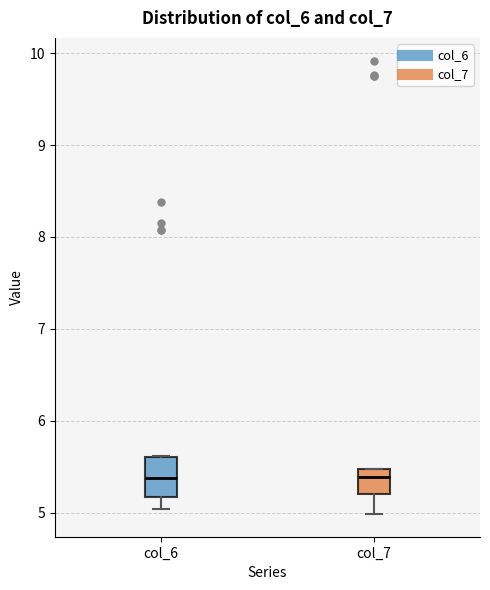

Comparing the boxes themselves (not the whiskers), which one is the tallest?

col_6